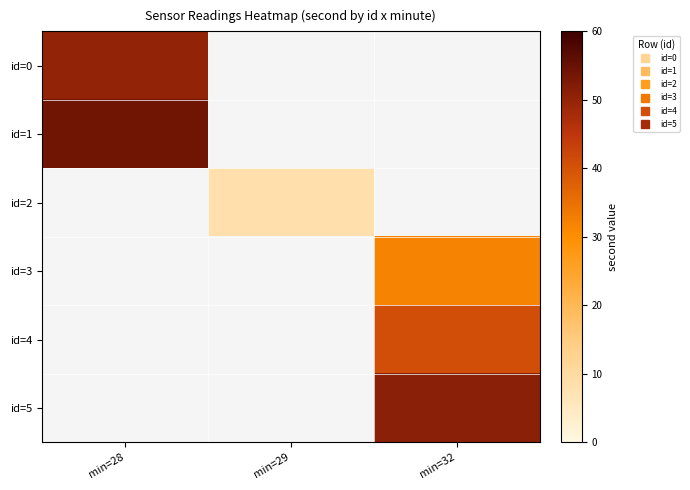

Between min=29 and min=32, which is larger?

min=32